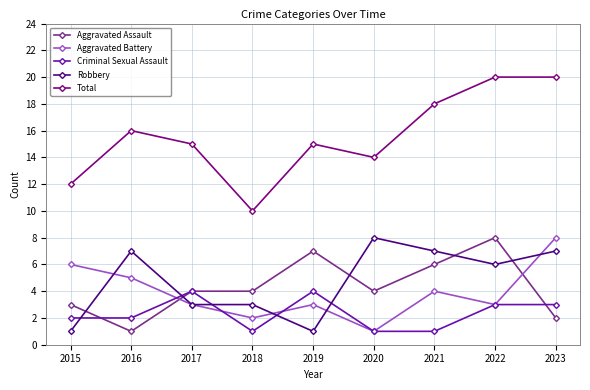

What is the difference between the second highest and minimum values in the Aggravated Assault series?

6